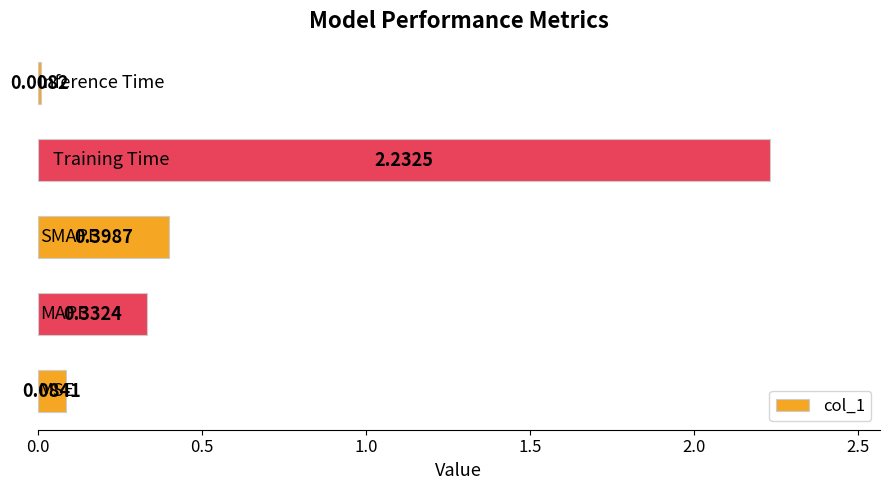

What is the average value?

0.6